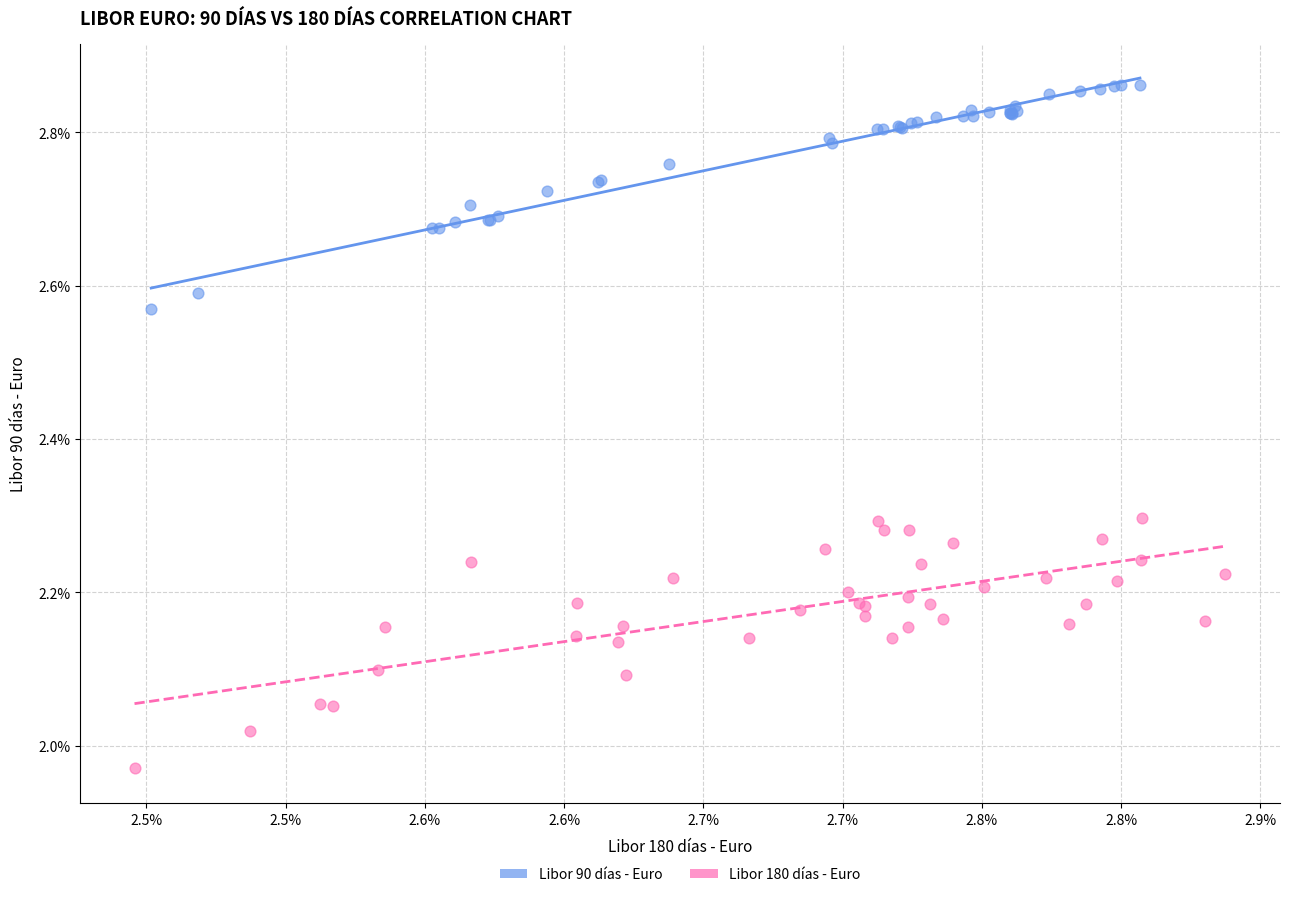

Which series reaches the maximum Y coordinate?

Libor 90 días - Euro